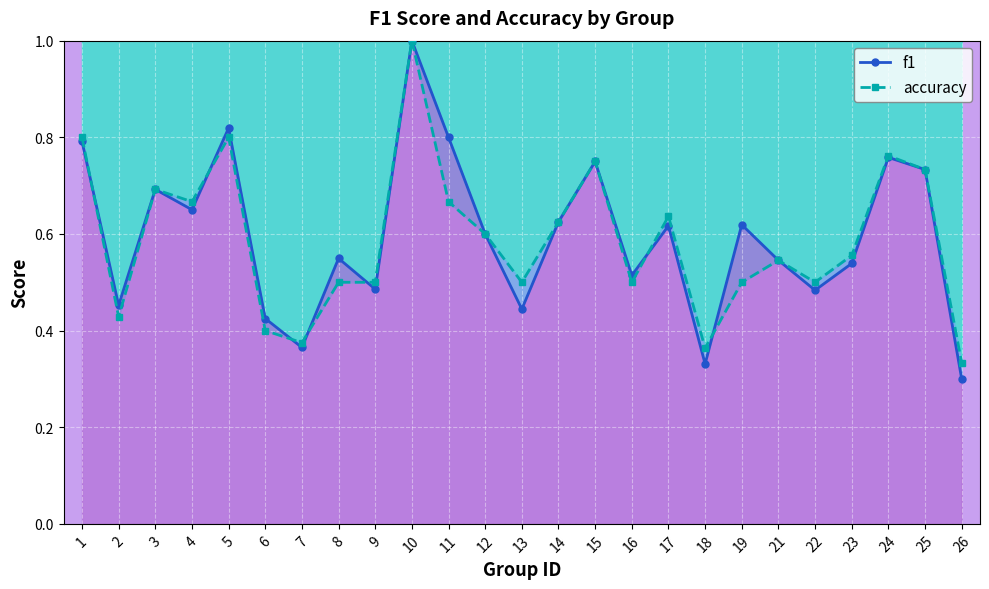

Reading right to left, what are all the values shown in this chart?

f1: 26=0.3	25=0.7	24=0.8	23=0.5	22=0.5	21=0.5	19=0.6	18=0.3	17=0.6	16=0.5	15=0.8	14=0.6	13=0.4	12=0.6	11=0.8	10=1.0	9=0.5	8=0.5	7=0.4	6=0.4	5=0.8	4=0.7	3=0.7	2=0.5	1=0.8
accuracy: 26=0.3	25=0.7	24=0.8	23=0.6	22=0.5	21=0.5	19=0.5	18=0.4	17=0.6	16=0.5	15=0.8	14=0.6	13=0.5	12=0.6	11=0.7	10=1.0	9=0.5	8=0.5	7=0.4	6=0.4	5=0.8	4=0.7	3=0.7	2=0.4	1=0.8